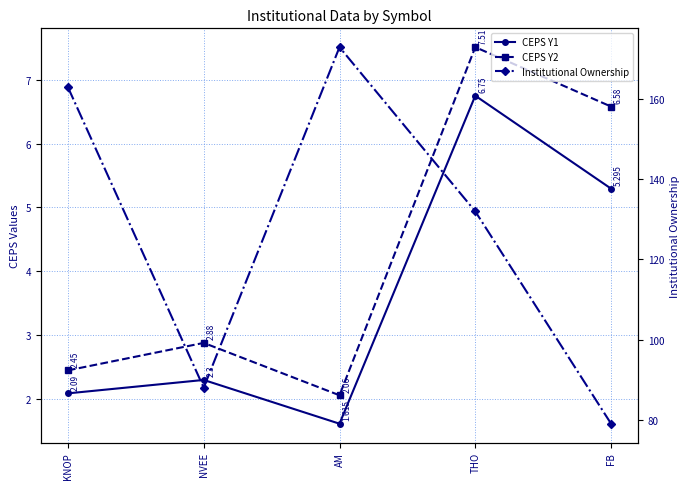

Reading left to right, extract all data points from this chart.

CEPS Y1: 2.1	2.3	1.6	6.8	5.3
CEPS Y2: 2.5	2.9	2.1	7.5	6.6
Institutional Ownership: 163.0	88.0	173.0	132.0	79.0